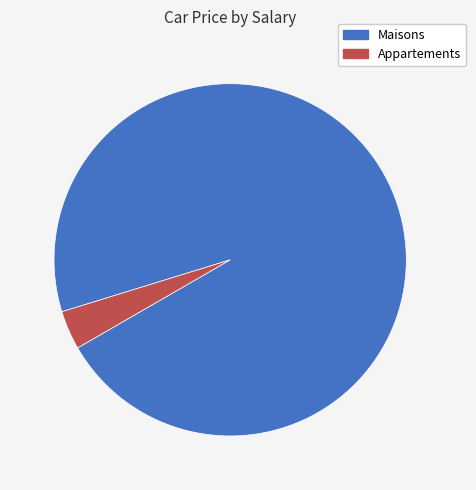

How many segments does this pie chart have?

2